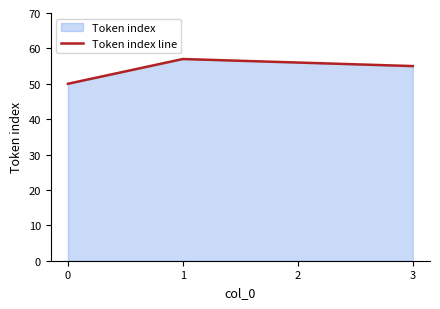

Does the chart display data point markers on the line(s)?

No